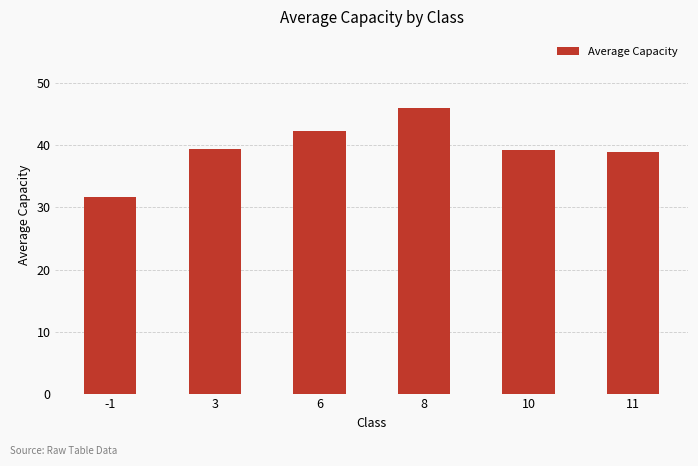

What is the sum of all values?

237.8